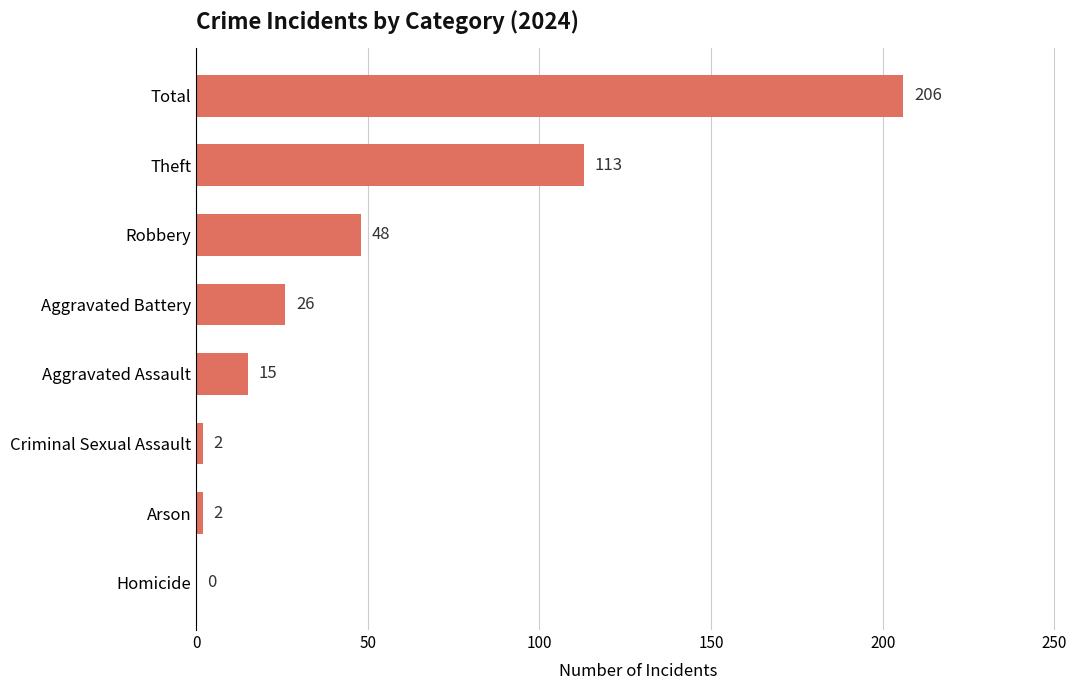

What is the sum of the values at Theft and Criminal Sexual Assault?

115